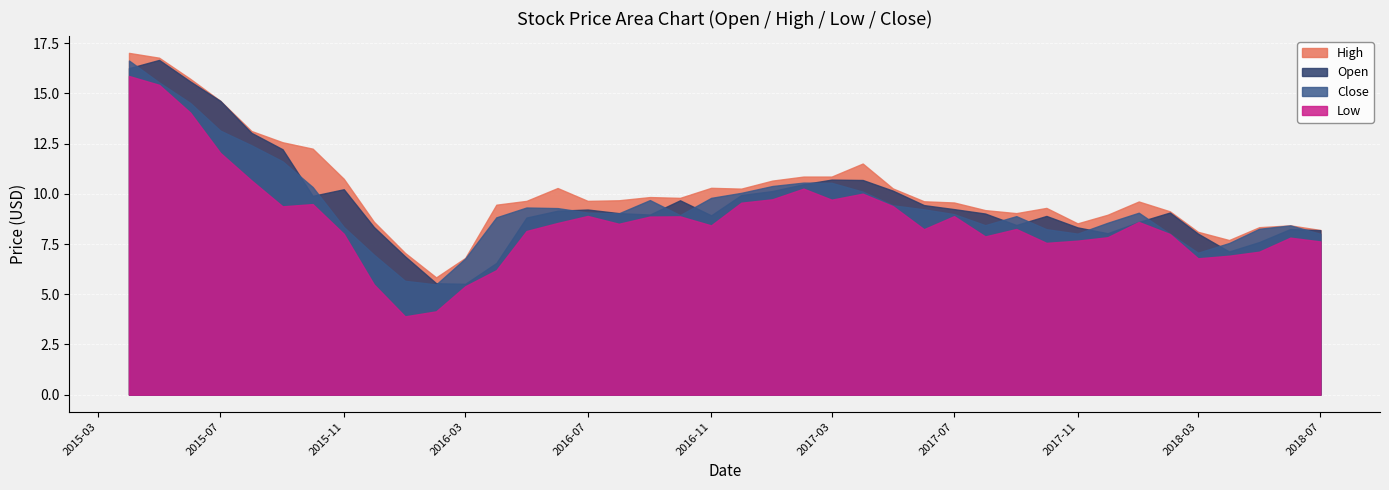

Reading right to left, extract all data points from this chart.

High: 2018-07-01=8.2	2018-06-01=8.4	2018-05-01=8.3	2018-04-01=7.7	2018-03-01=8.1	2018-02-01=9.1	2018-01-01=9.6	2017-12-01=9.0	2017-11-01=8.5	2017-10-01=9.3	2017-09-01=9.0	2017-08-01=9.2	2017-07-01=9.6	2017-06-01=9.6	2017-05-01=10.3	2017-04-01=11.5	2017-03-01=10.9	2017-02-01=10.9	2017-01-01=10.7	2016-12-01=10.3	2016-11-01=10.3	2016-10-01=9.8	2016-09-01=9.8	2016-08-01=9.7	2016-07-01=9.7	2016-06-01=10.3	2016-05-01=9.7	2016-04-01=9.5	2016-03-01=6.8	2016-02-01=5.8	2016-01-01=7.1	2015-12-01=8.6	2015-11-01=10.8	2015-10-01=12.2	2015-09-01=12.6	2015-08-01=13.1	2015-07-01=14.6	2015-06-01=15.7	2015-05-01=16.8	2015-04-01=17.0
Open: 2018-07-01=8.2	2018-06-01=8.2	2018-05-01=7.6	2018-04-01=7.1	2018-03-01=8.0	2018-02-01=9.1	2018-01-01=8.6	2017-12-01=8.0	2017-11-01=8.3	2017-10-01=8.9	2017-09-01=8.4	2017-08-01=9.0	2017-07-01=9.2	2017-06-01=9.4	2017-05-01=10.2	2017-04-01=10.7	2017-03-01=10.7	2017-02-01=10.5	2017-01-01=10.1	2016-12-01=9.9	2016-11-01=8.9	2016-10-01=9.7	2016-09-01=9.0	2016-08-01=9.0	2016-07-01=9.2	2016-06-01=9.2	2016-05-01=8.8	2016-04-01=6.6	2016-03-01=5.5	2016-02-01=5.5	2016-01-01=6.9	2015-12-01=8.3	2015-11-01=10.2	2015-10-01=9.9	2015-09-01=12.2	2015-08-01=13.0	2015-07-01=14.6	2015-06-01=15.6	2015-05-01=16.7	2015-04-01=16.3
Close: 2018-07-01=8.0	2018-06-01=8.4	2018-05-01=8.3	2018-04-01=7.5	2018-03-01=7.1	2018-02-01=8.0	2018-01-01=9.1	2017-12-01=8.6	2017-11-01=8.0	2017-10-01=8.2	2017-09-01=8.9	2017-08-01=8.4	2017-07-01=9.0	2017-06-01=9.2	2017-05-01=9.4	2017-04-01=10.1	2017-03-01=10.6	2017-02-01=10.6	2017-01-01=10.4	2016-12-01=10.1	2016-11-01=9.8	2016-10-01=8.9	2016-09-01=9.7	2016-08-01=9.0	2016-07-01=9.1	2016-06-01=9.3	2016-05-01=9.3	2016-04-01=8.8	2016-03-01=6.8	2016-02-01=5.5	2016-01-01=5.7	2015-12-01=7.0	2015-11-01=8.3	2015-10-01=10.3	2015-09-01=11.6	2015-08-01=12.4	2015-07-01=13.2	2015-06-01=14.5	2015-05-01=15.6	2015-04-01=16.6
Low: 2018-07-01=7.6	2018-06-01=7.8	2018-05-01=7.1	2018-04-01=6.9	2018-03-01=6.8	2018-02-01=8.0	2018-01-01=8.6	2017-12-01=7.8	2017-11-01=7.7	2017-10-01=7.6	2017-09-01=8.2	2017-08-01=7.9	2017-07-01=8.9	2017-06-01=8.2	2017-05-01=9.4	2017-04-01=10.0	2017-03-01=9.7	2017-02-01=10.3	2017-01-01=9.7	2016-12-01=9.6	2016-11-01=8.4	2016-10-01=8.9	2016-09-01=8.9	2016-08-01=8.5	2016-07-01=8.9	2016-06-01=8.6	2016-05-01=8.2	2016-04-01=6.2	2016-03-01=5.4	2016-02-01=4.2	2016-01-01=3.9	2015-12-01=5.5	2015-11-01=8.0	2015-10-01=9.5	2015-09-01=9.4	2015-08-01=10.7	2015-07-01=12.0	2015-06-01=14.1	2015-05-01=15.4	2015-04-01=15.9